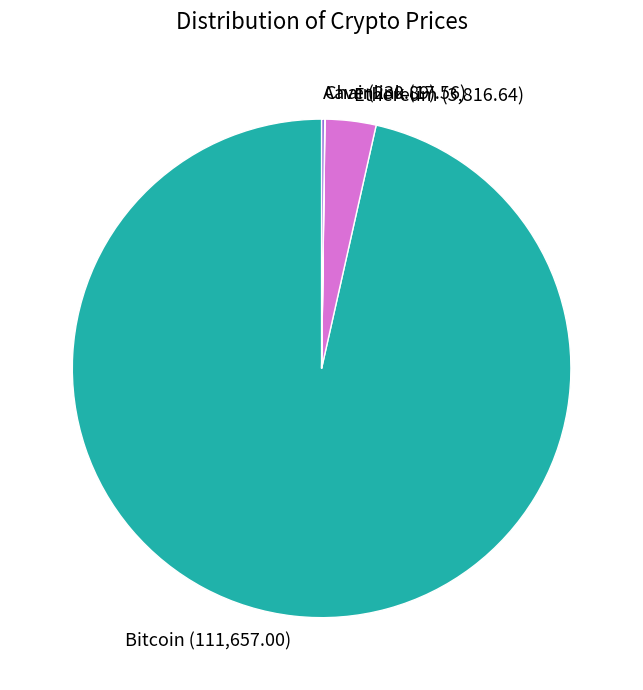

Combined, do Bitcoin (111,657.00) and Ethereum (3,816.64) account for over 50%?

Yes